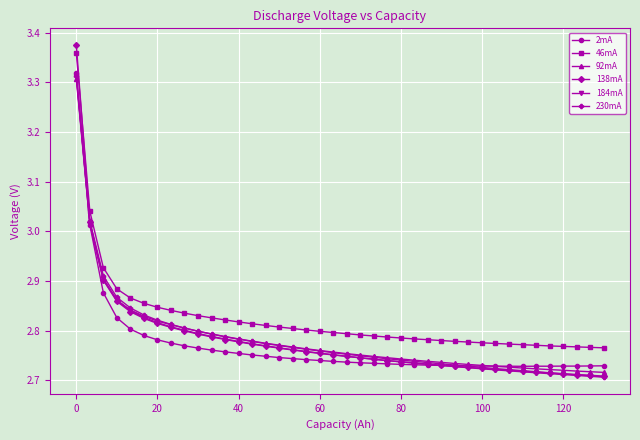

At how many categories does at least one series exceed 2?

40